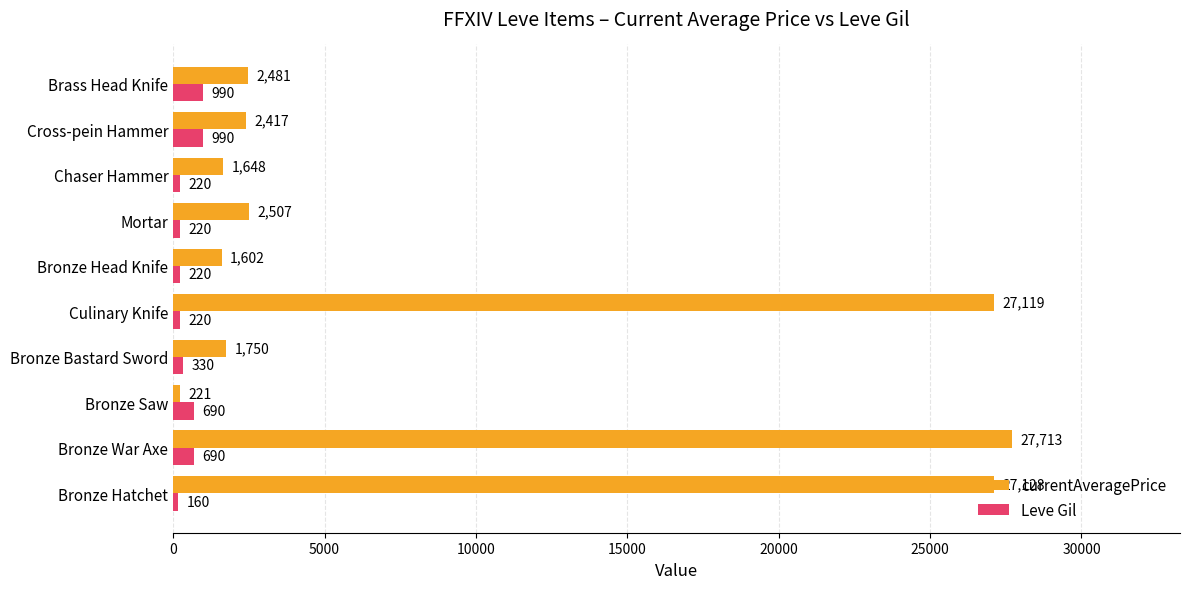

At Brass Head Knife, list the series in order from largest to smallest.

currentAveragePrice, Leve Gil